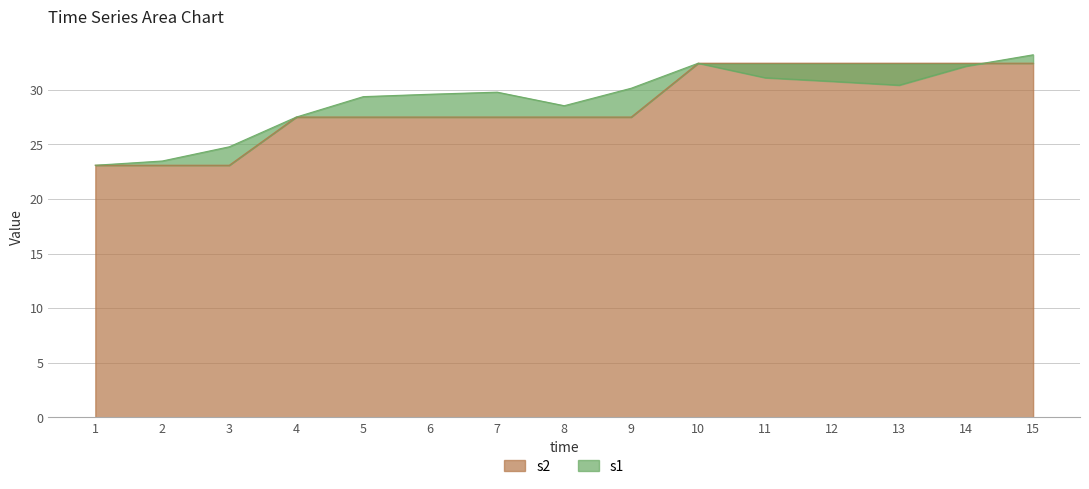

Is the value of s1 at 14 greater than the value of s2 at 1?

Yes